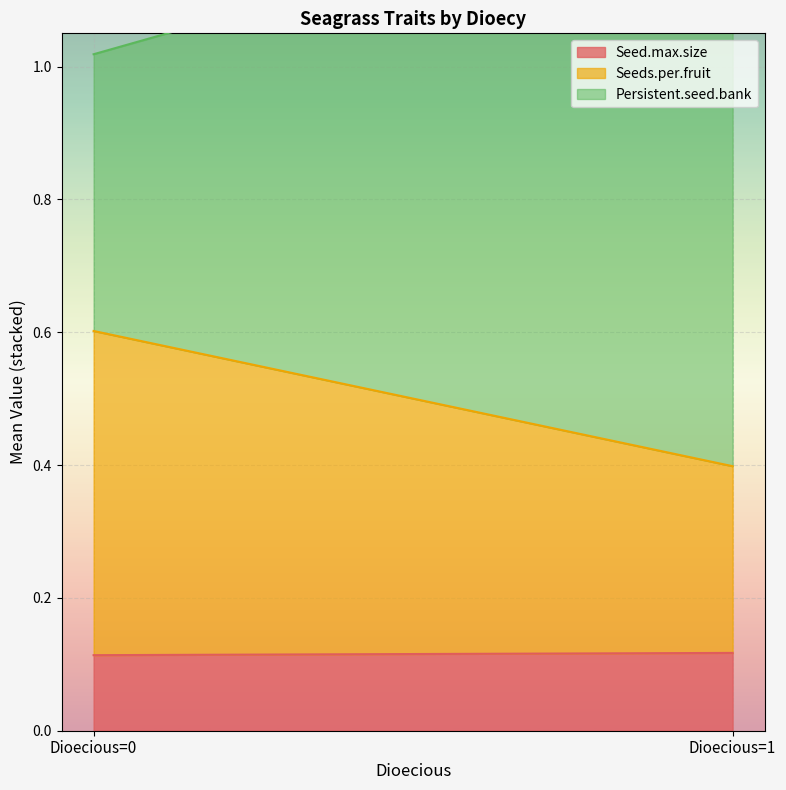

At which category does the chart reach its peak across all series?

Dioecious=1